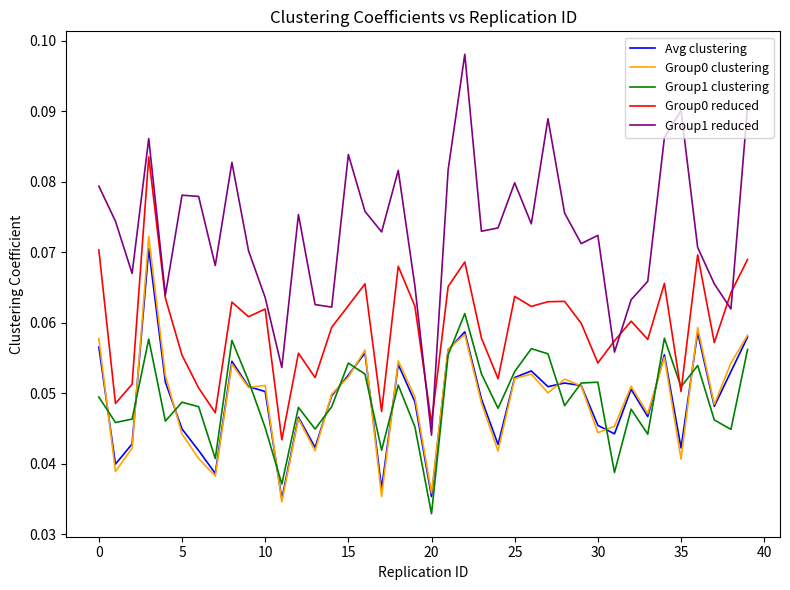

Which series has the widest spread of values?

Group1 reduced